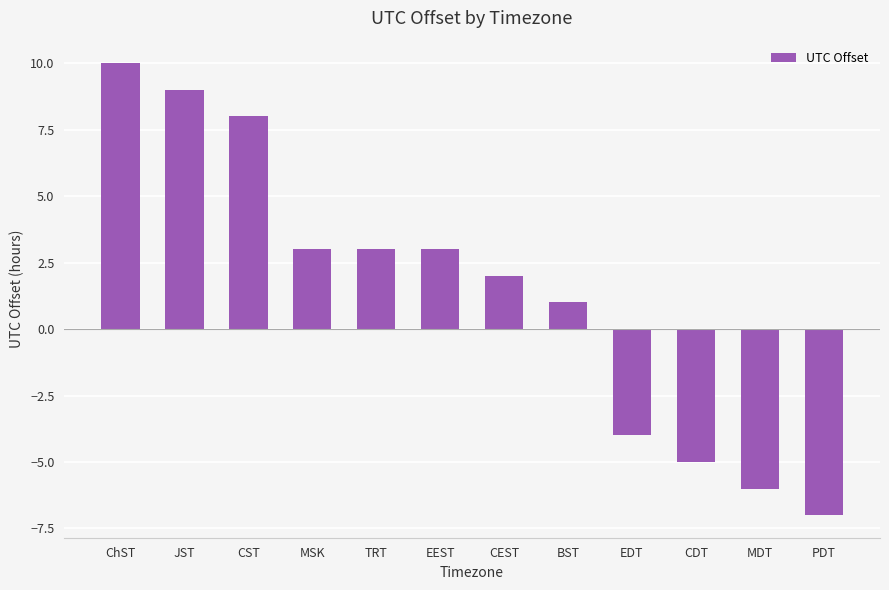

The value at CST is 2. True or false?

False